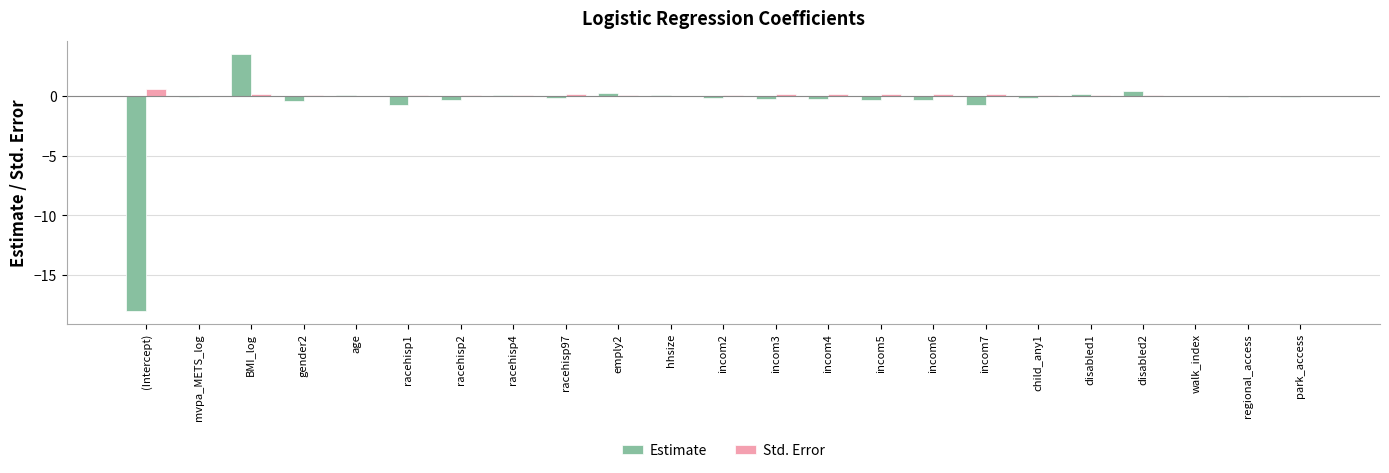

At which category is the sum across all series the highest?

BMI_log